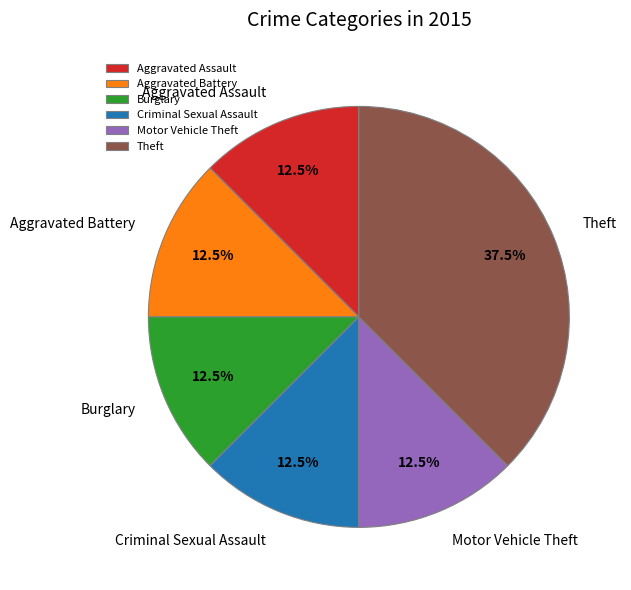

The Burglary slice represents 27% of the pie. True or false?

False